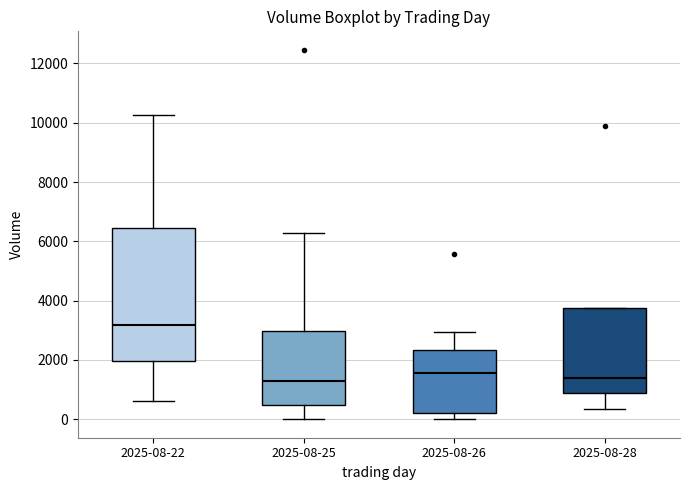

Which box has the highest median line?

2025-08-22